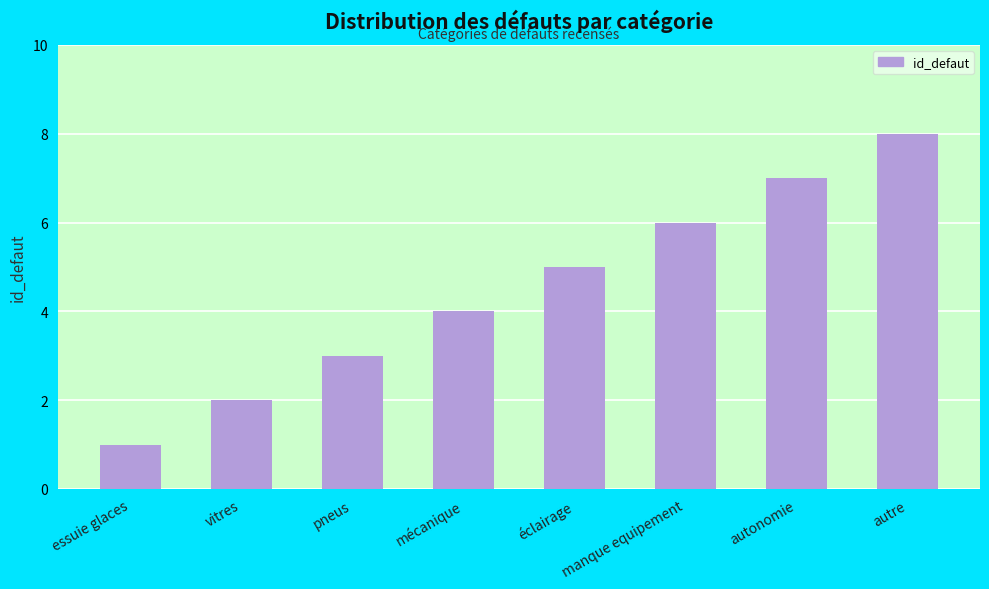

Reading right to left, list all the values displayed in this chart.

autre=8	autonomie=7	manque equipement=6	éclairage=5	mécanique=4	pneus=3	vitres=2	essuie glaces=1